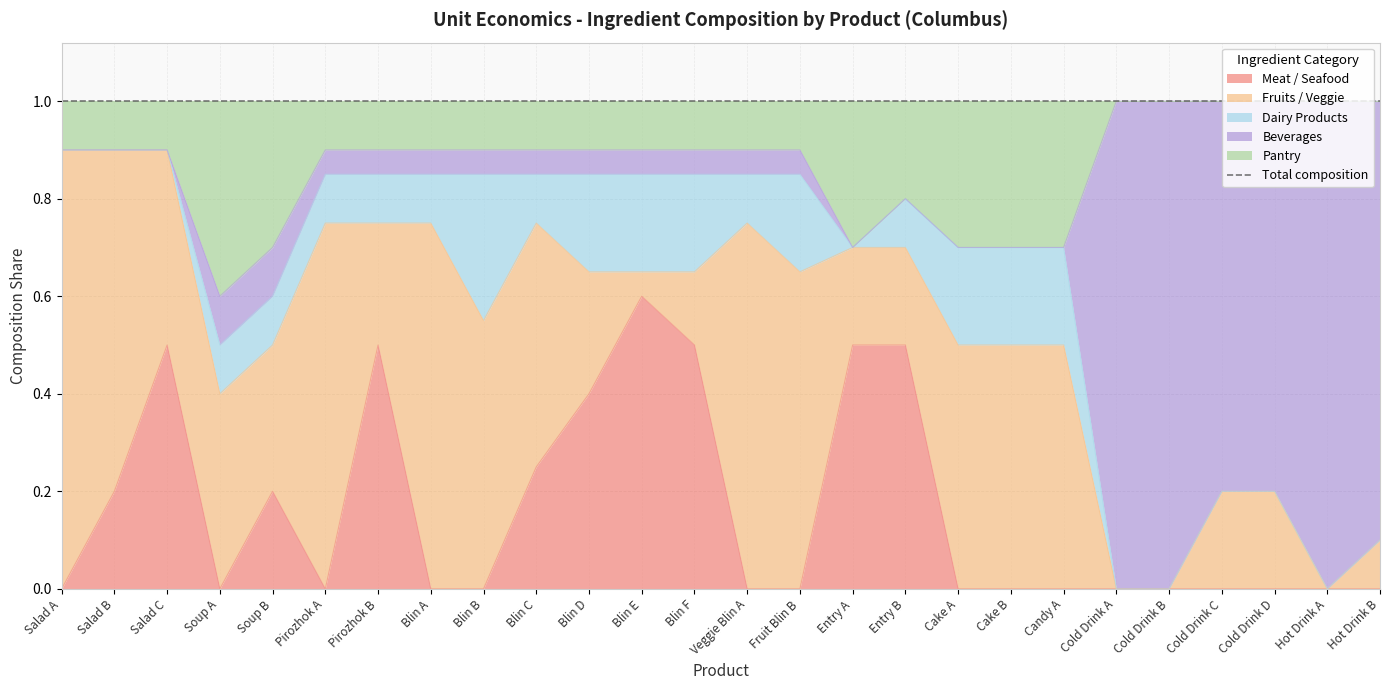

True or false: Pantry has a value of 0.1 at Blin A.

True